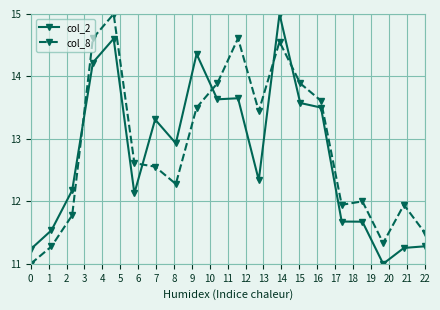

How many values in the col_2 series are below 12?

7